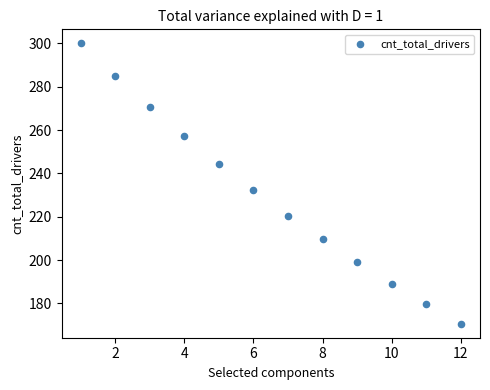

What Y value in the scatter plot is closest to 235?

232.1